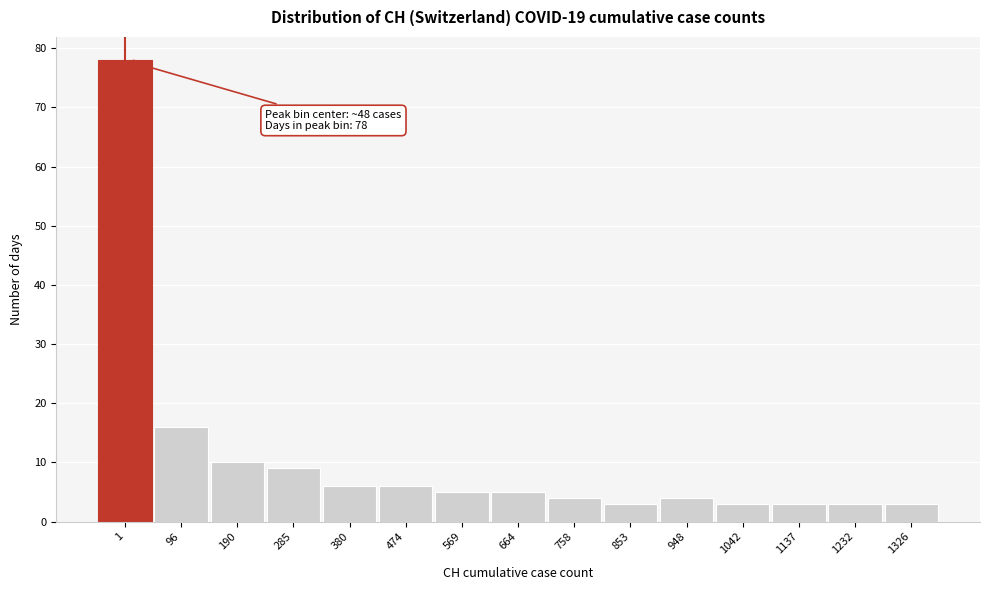

Reading left to right, extract all data points from this chart.

78	16	10	9	6	6	5	5	4	3	4	3	3	3	3